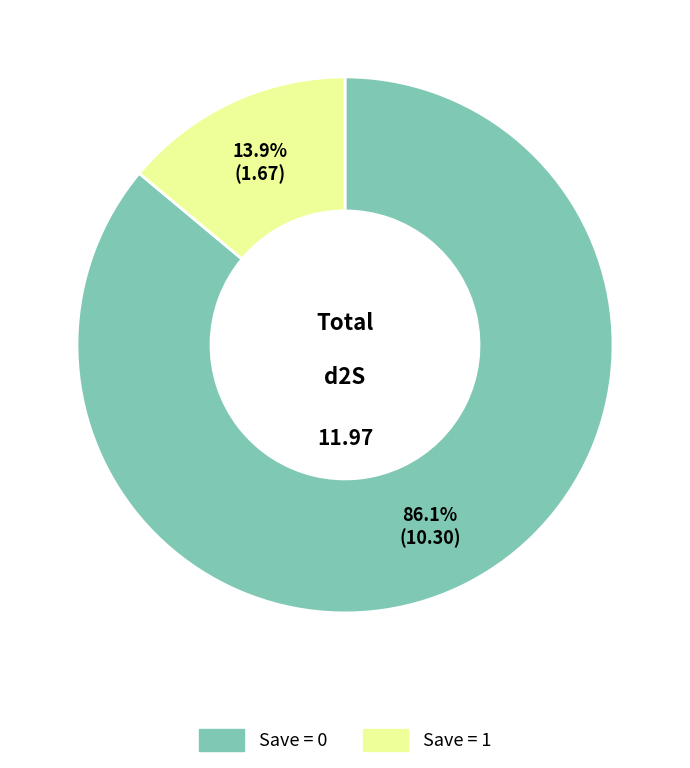

Is there a majority slice in this chart?

Yes